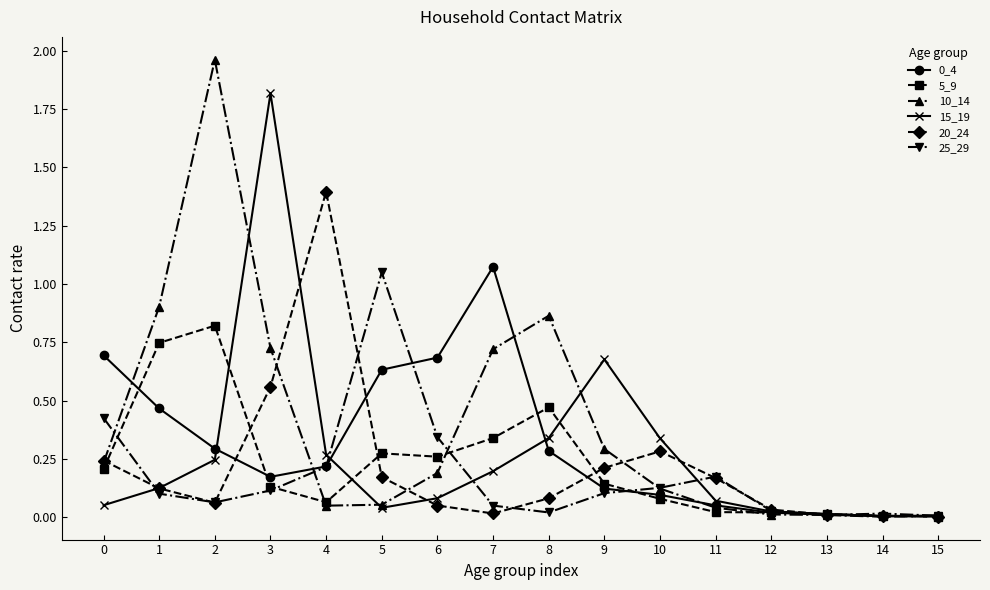

How many lines are shown in the chart?

6